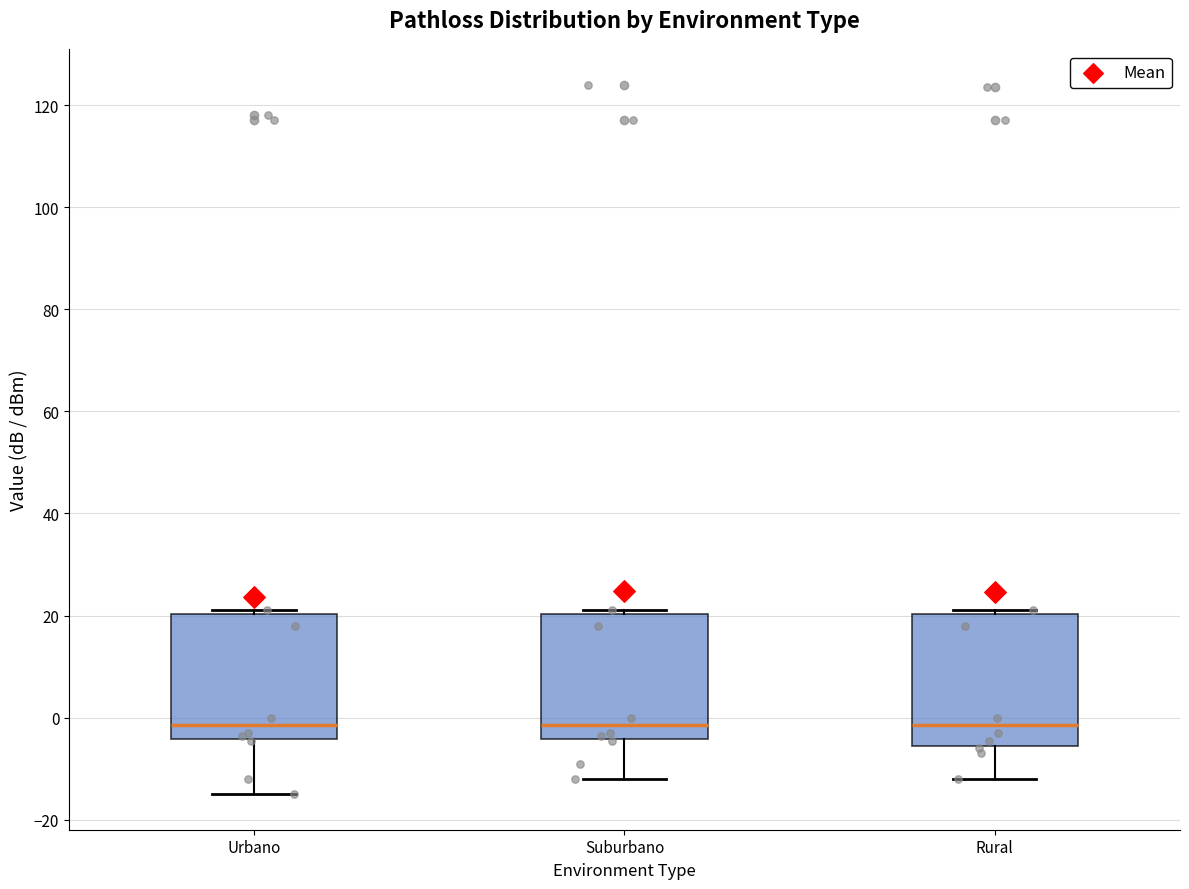

Reading left to right, read every box against the y-axis: the position of its median line, the range the box covers, and the ends of its whiskers. The values are not printed on the chart, so give them approximately, as read against the axis.

Urbano: median -2, box -4 to 20, whiskers -14 to 22
Suburbano: median -2, box -4 to 20, whiskers -12 to 22
Rural: median -2, box -6 to 20, whiskers -12 to 22